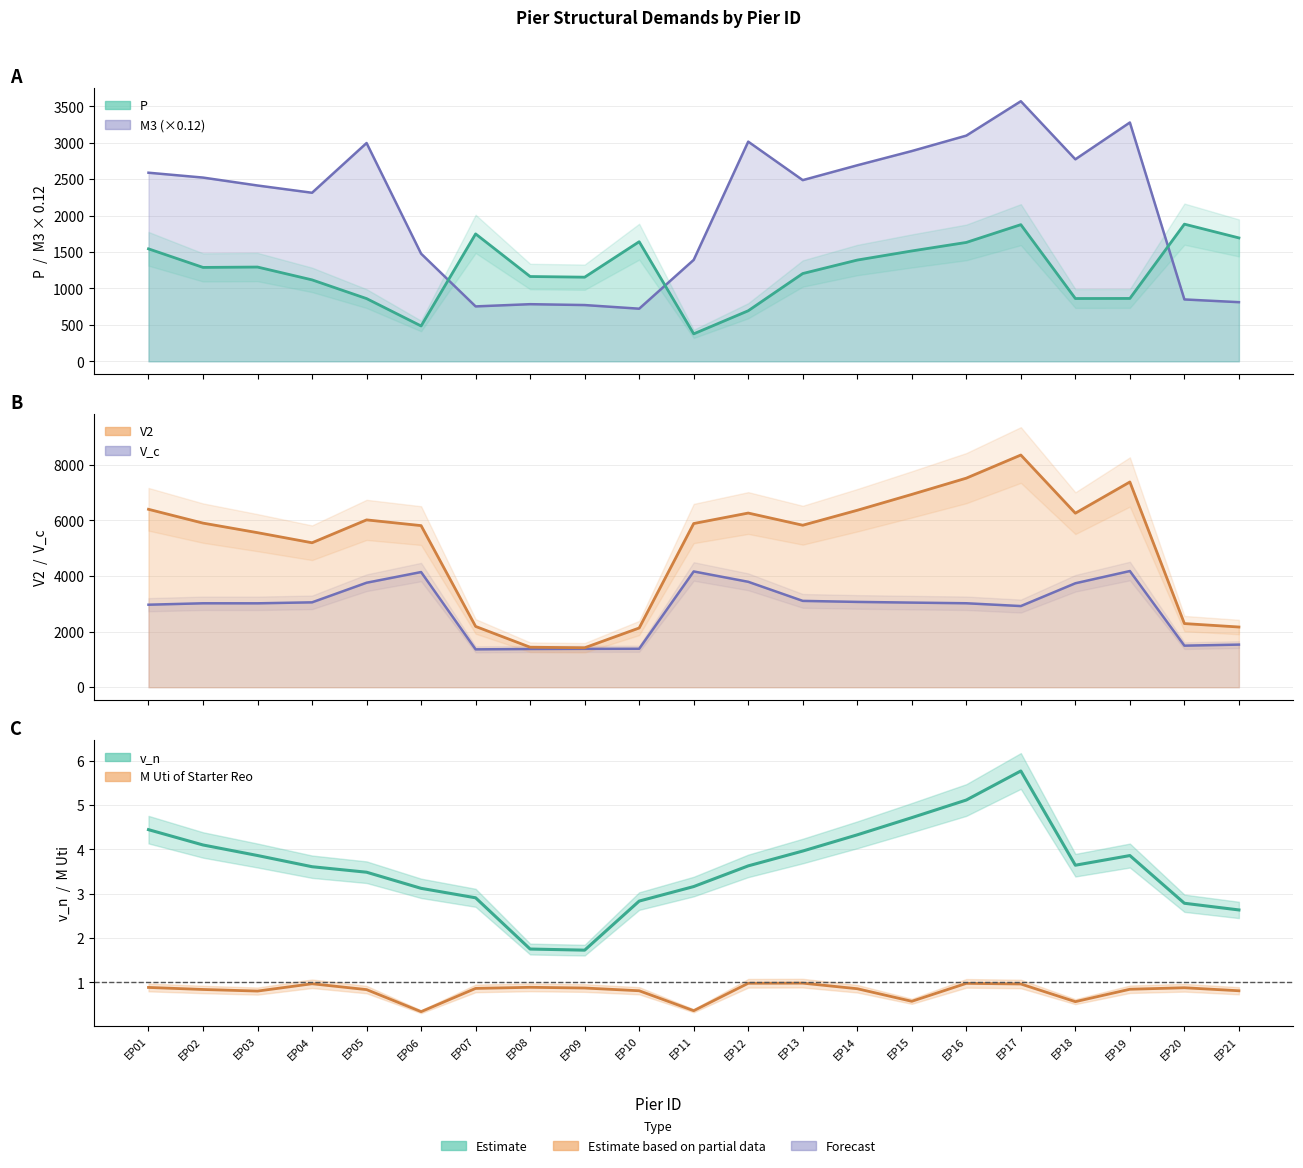

Which series has the largest total across all categories?

V2